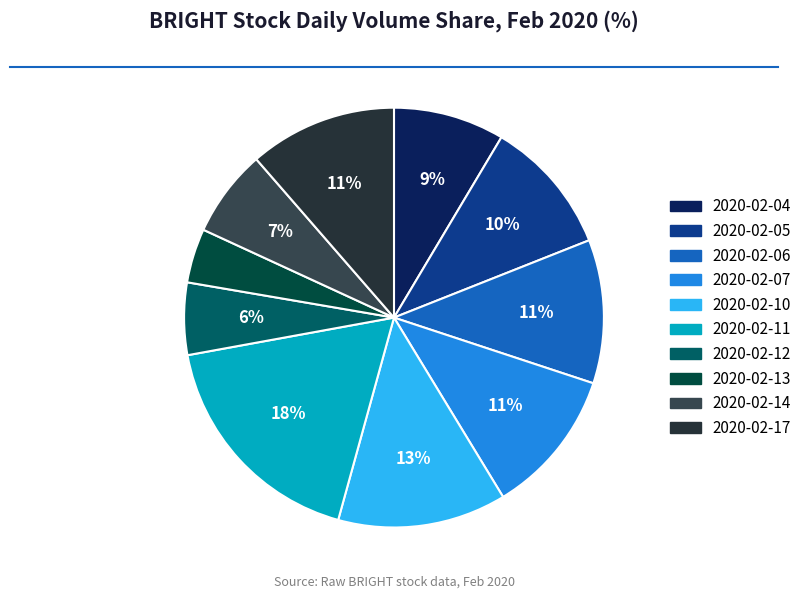

What percentage is the 2020-02-14 slice, to the nearest percent?

7%